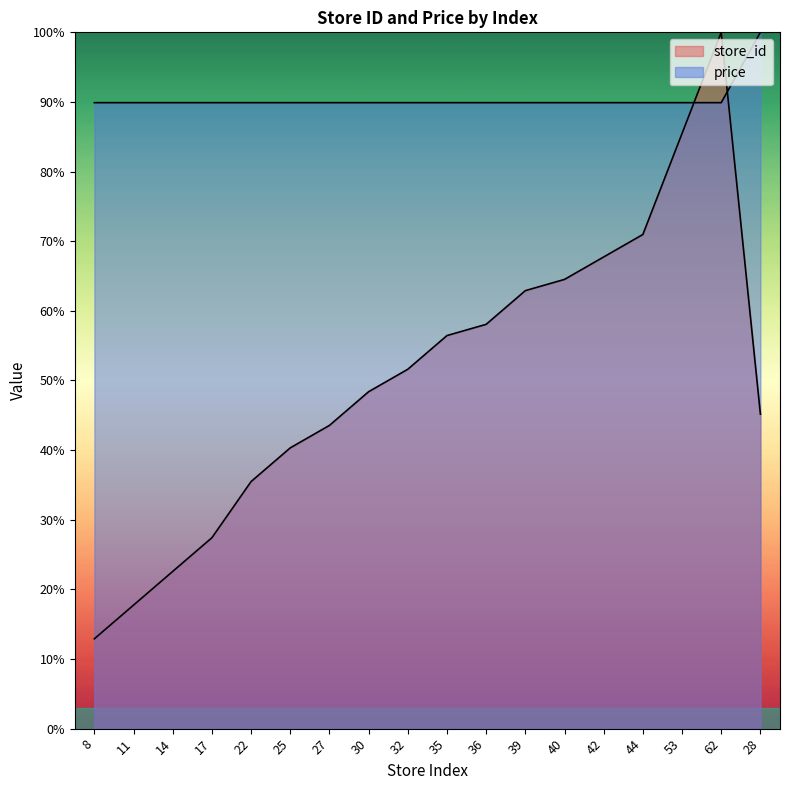

Rank the categories by store_id value from lowest to highest.

8, 11, 14, 17, 22, 25, 27, 28, 30, 32, 35, 36, 39, 40, 42, 44, 53, 62